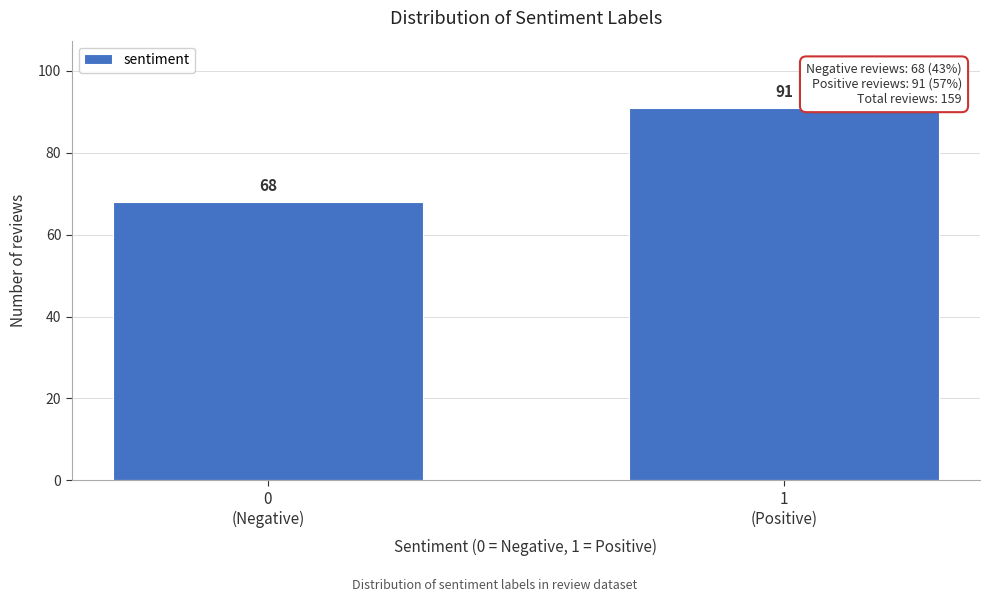

Reading left to right, list all the values displayed in this chart.

68	91